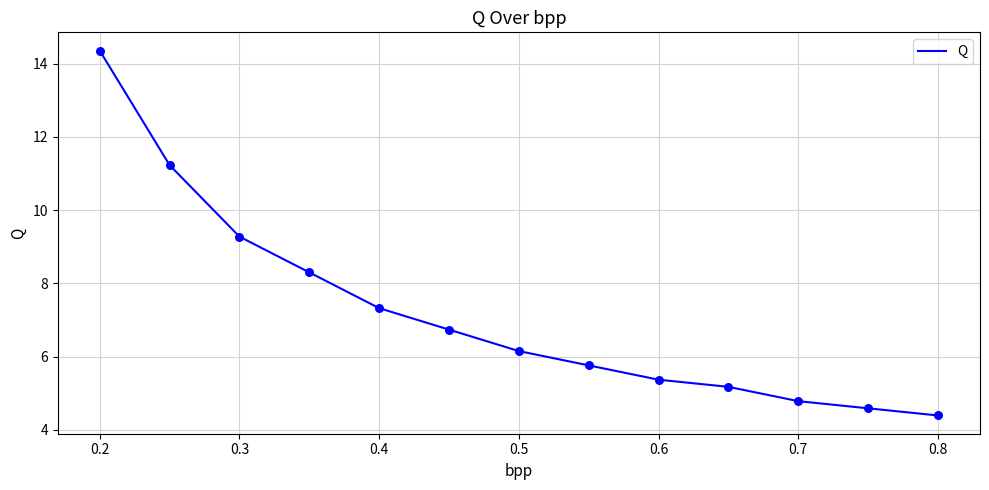

What is the minimum value shown in the chart?

4.4